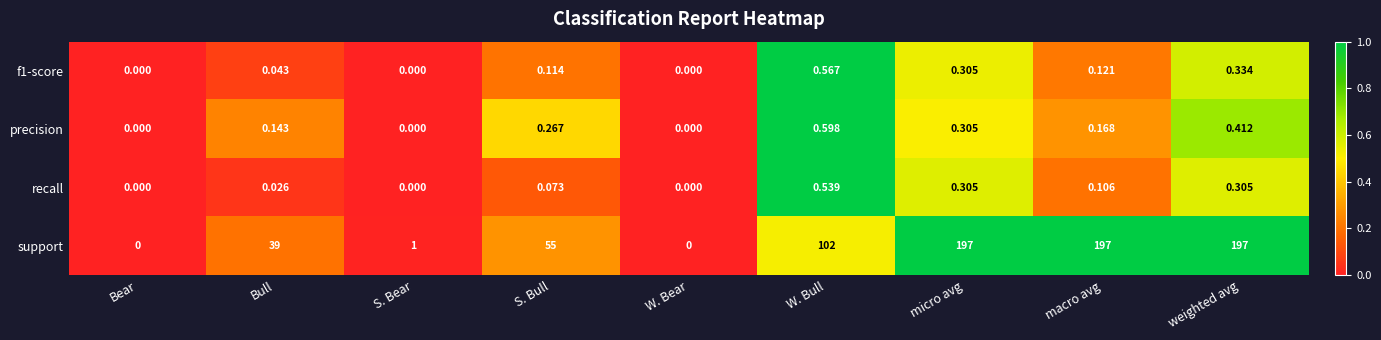

Which category has the highest value in the precision series?

W. Bull